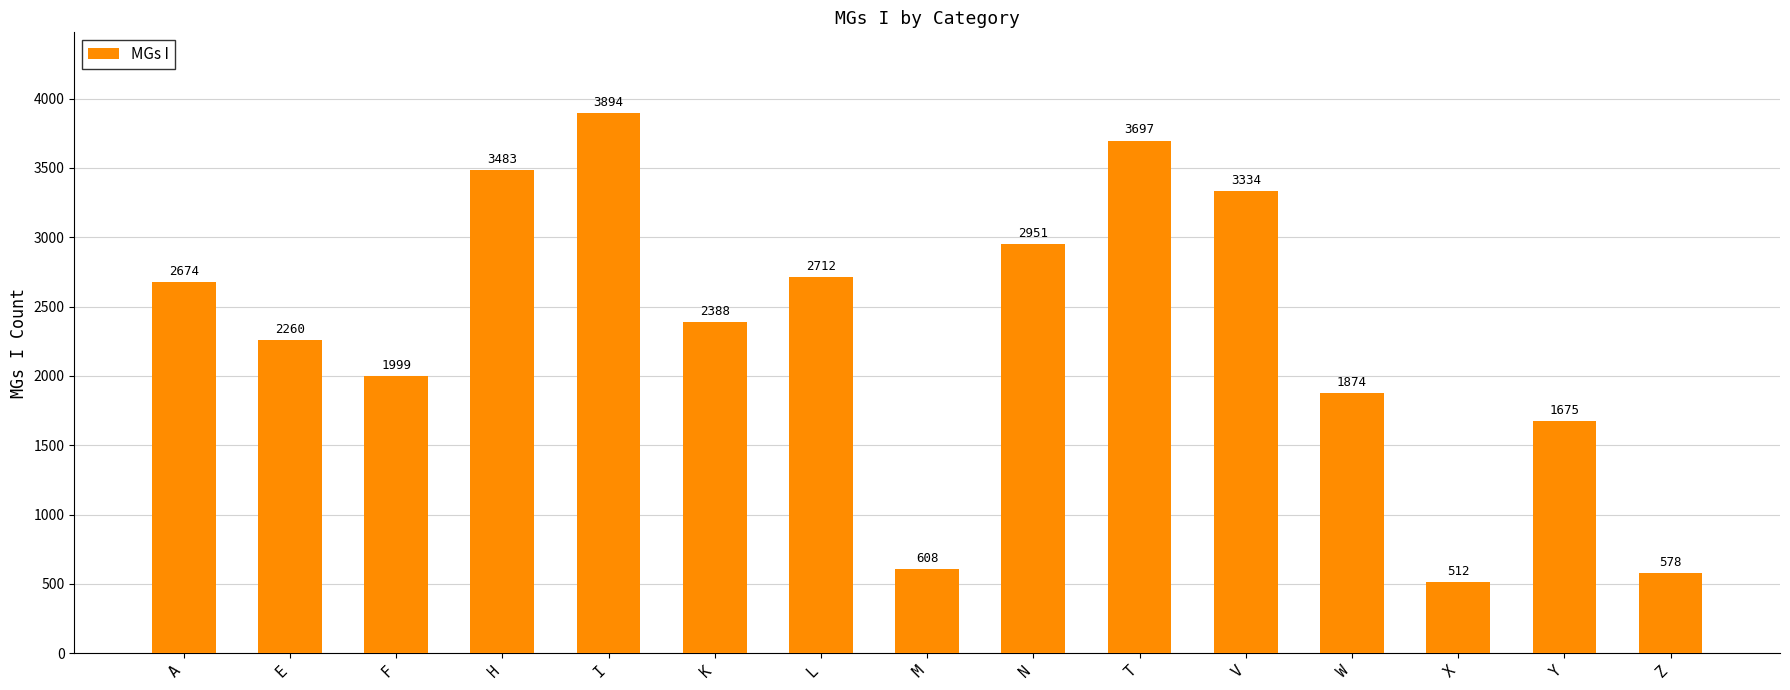

What position from the left is W?

12